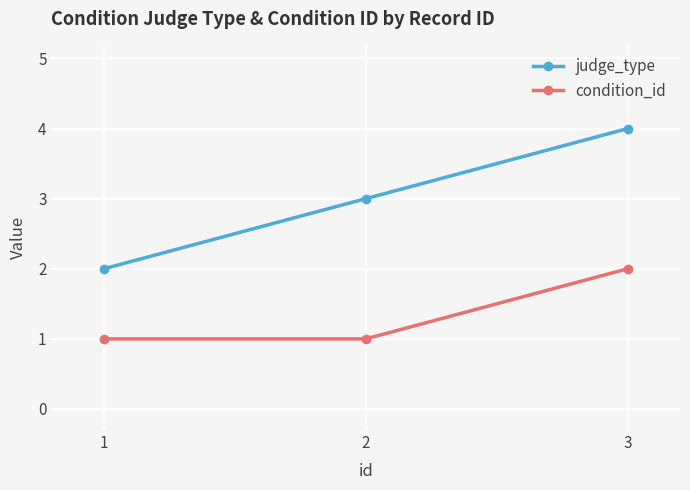

At which category is the sum across all series the highest?

3